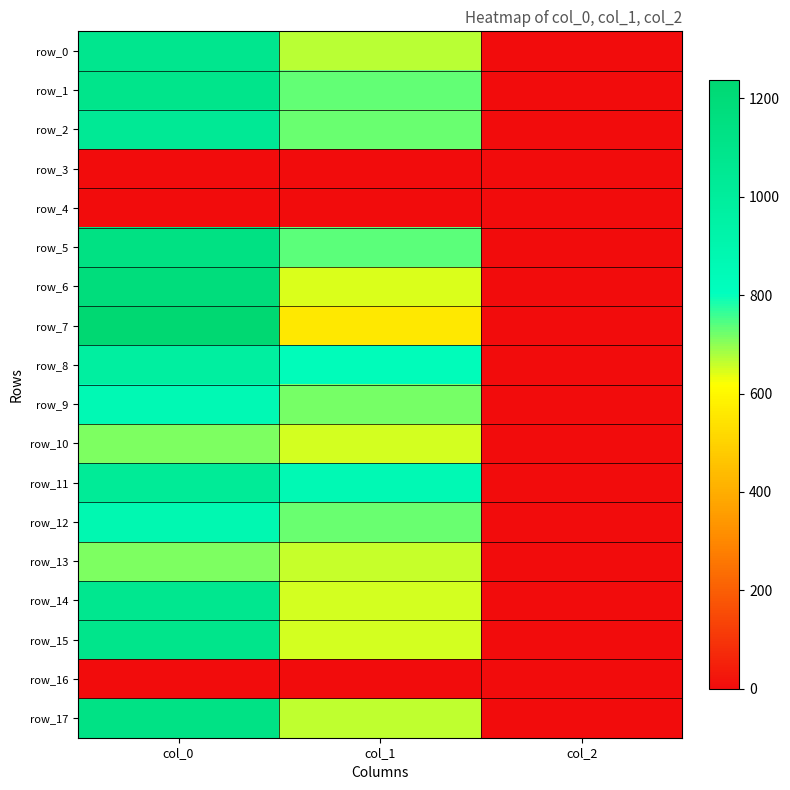

What is the difference between the row_12 values at col_0 and col_1?

151.0